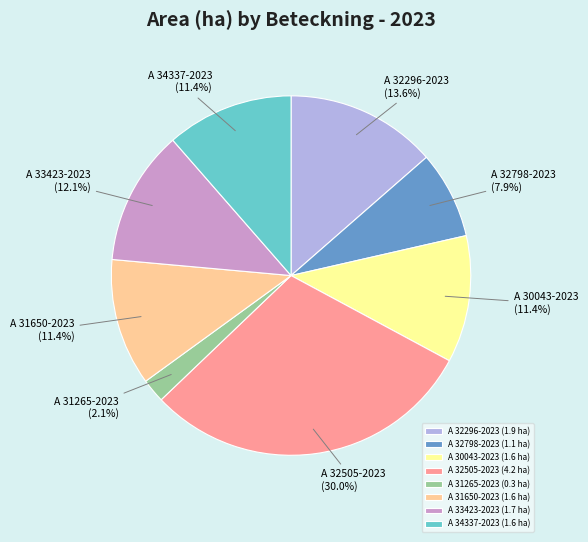

Between A 32505-2023 and A 33423-2023, which is larger?

A 32505-2023